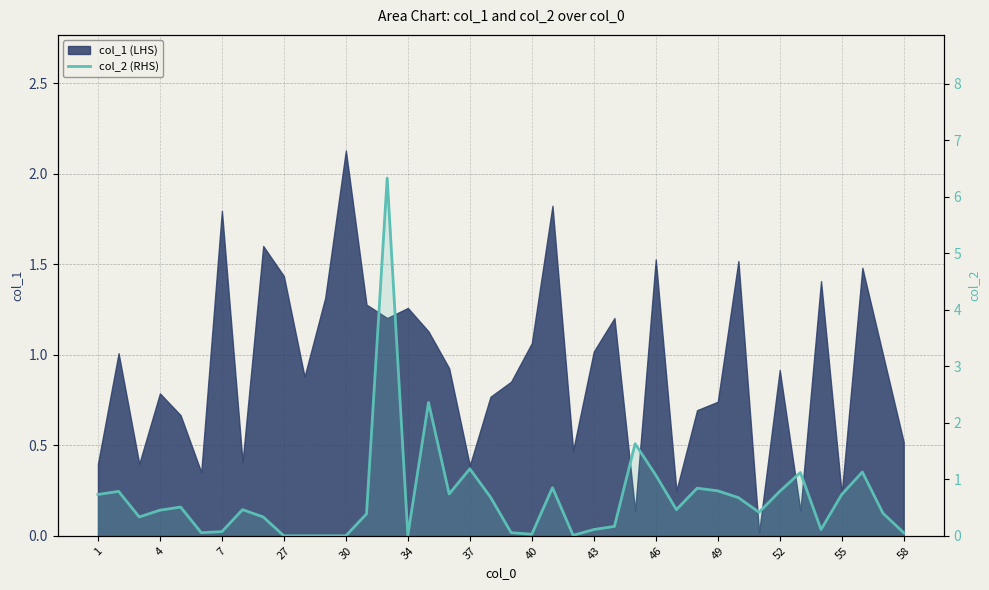

The chart shows a value of 0.6 at 38. True or false?

False